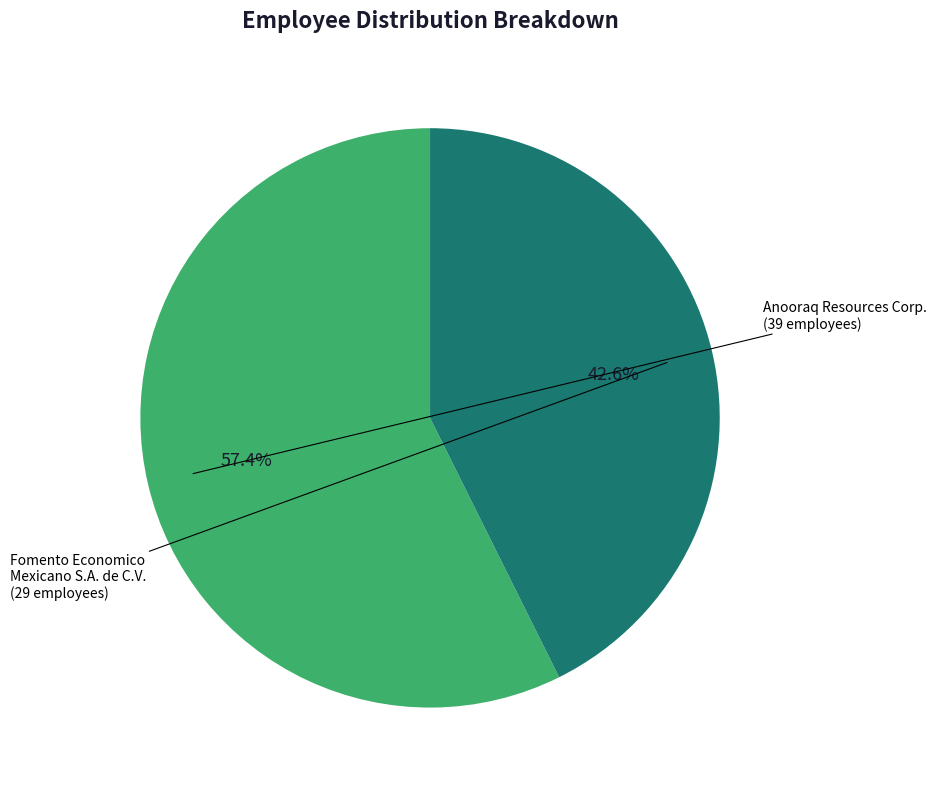

Does any single category account for the majority?

Yes